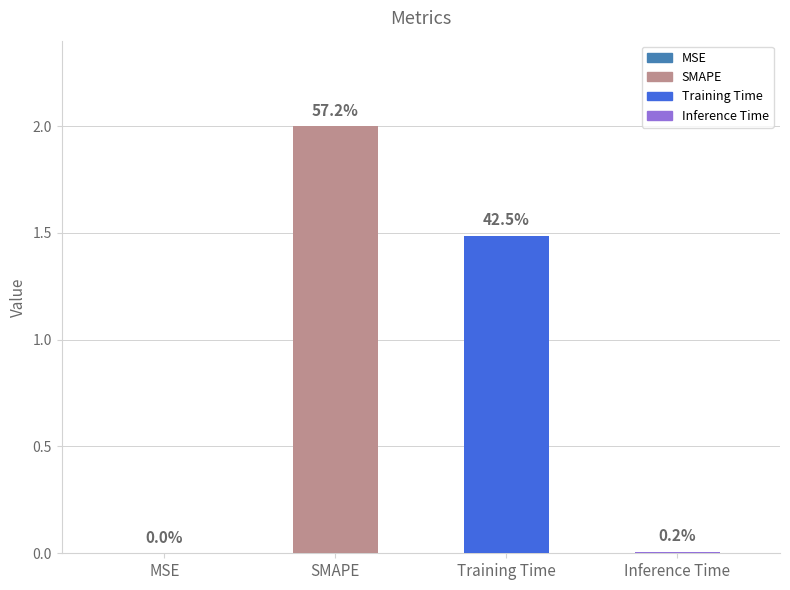

Rank the categories by value from highest to lowest.

SMAPE, Training Time, Inference Time, MSE